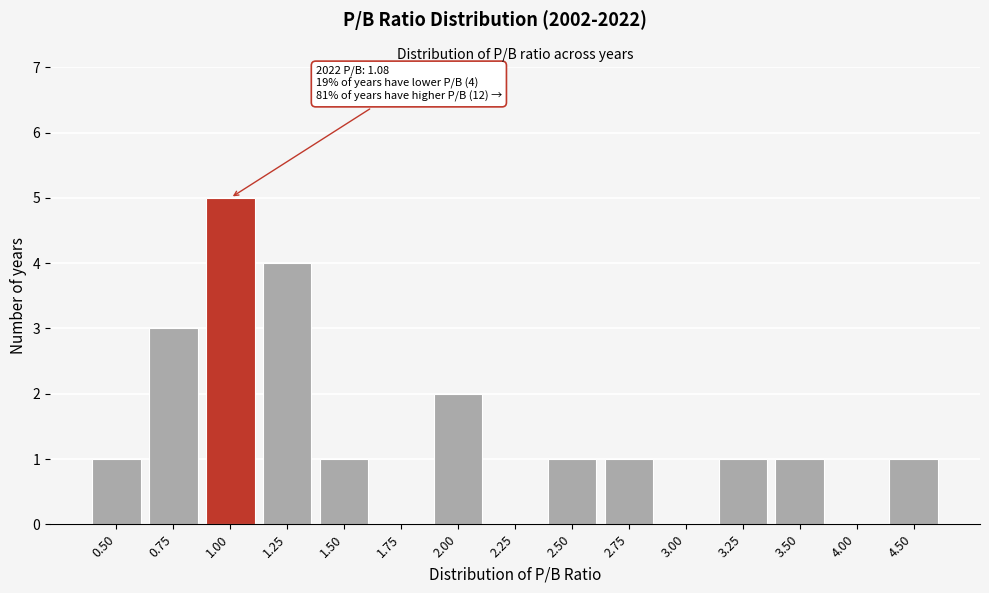

Reading left to right, what are all the values shown in this chart?

0.50=1	0.75=3	1.00=5	1.25=4	1.50=1	1.75=0	2.00=2	2.25=0	2.50=1	2.75=1	3.00=0	3.25=1	3.50=1	4.00=0	4.50=1